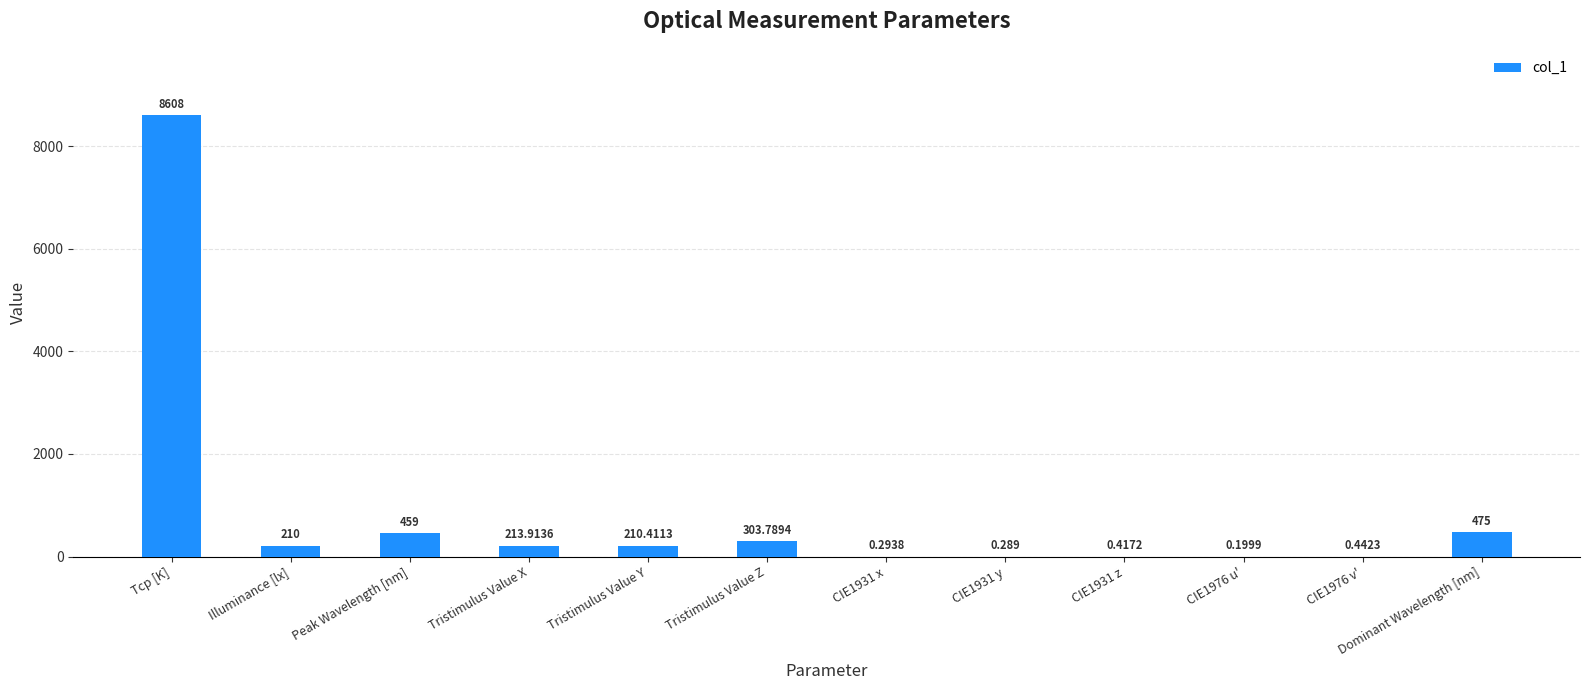

Where does the data first go above 210?

Tcp [K]